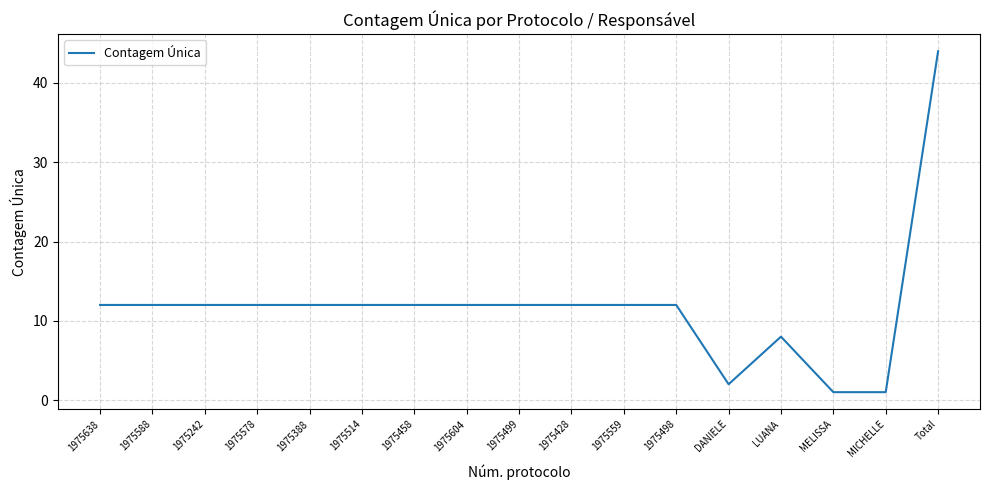

Reading left to right, extract all data points from this chart.

12	12	12	12	12	12	12	12	12	12	12	12	2	8	1	1	44